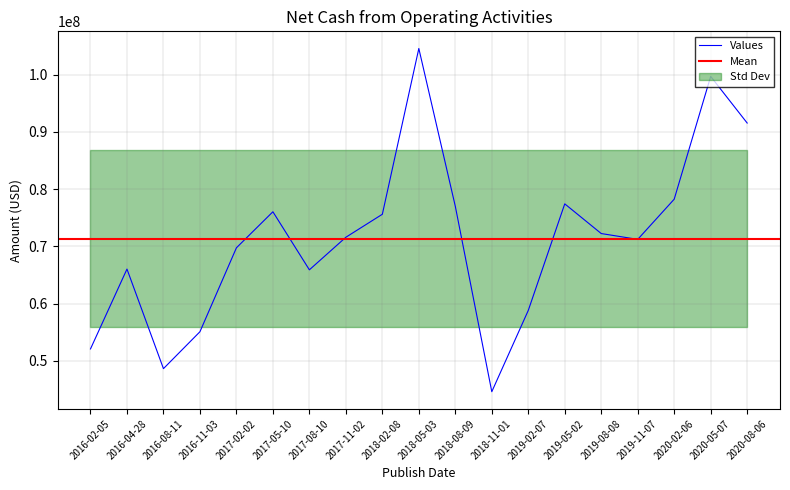

What is the label of the 3rd point from the right?

2020-02-06